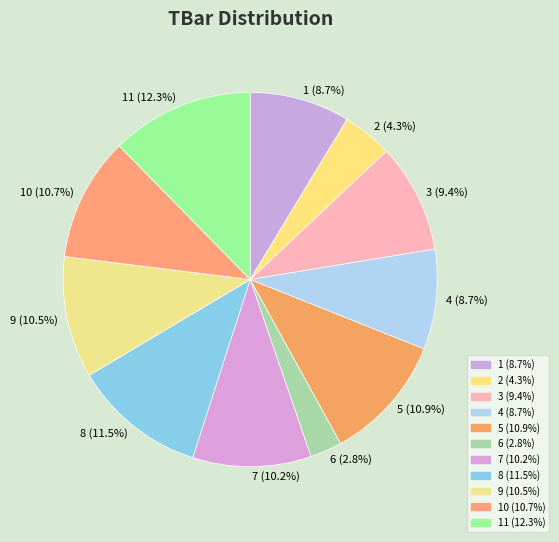

Which category has the biggest portion of the pie?

11 (12.3%)